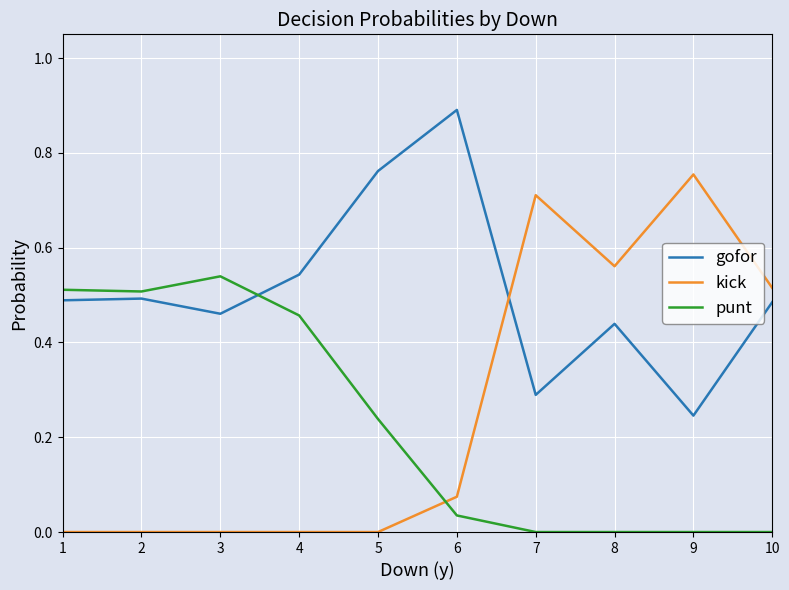

At which label does punt reach its peak?

3